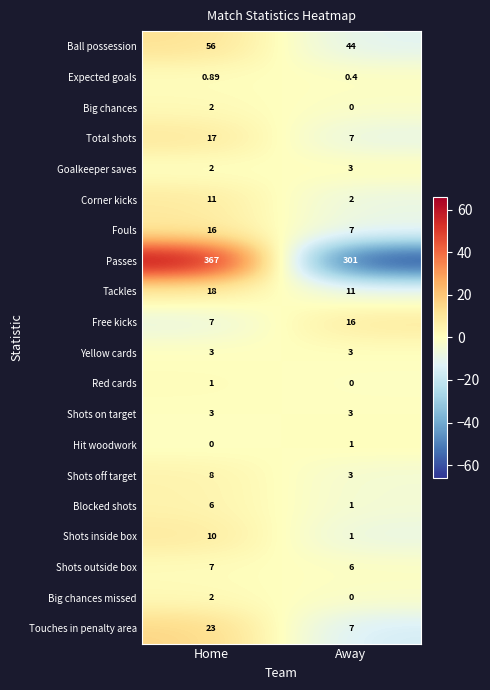

How many series are shown in this chart?

20